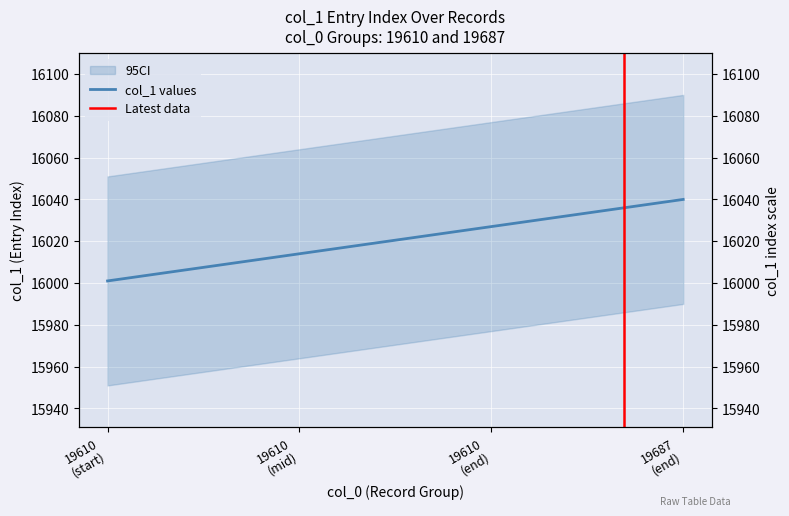

What is the sum of the values at 19687 and 19610?

32037